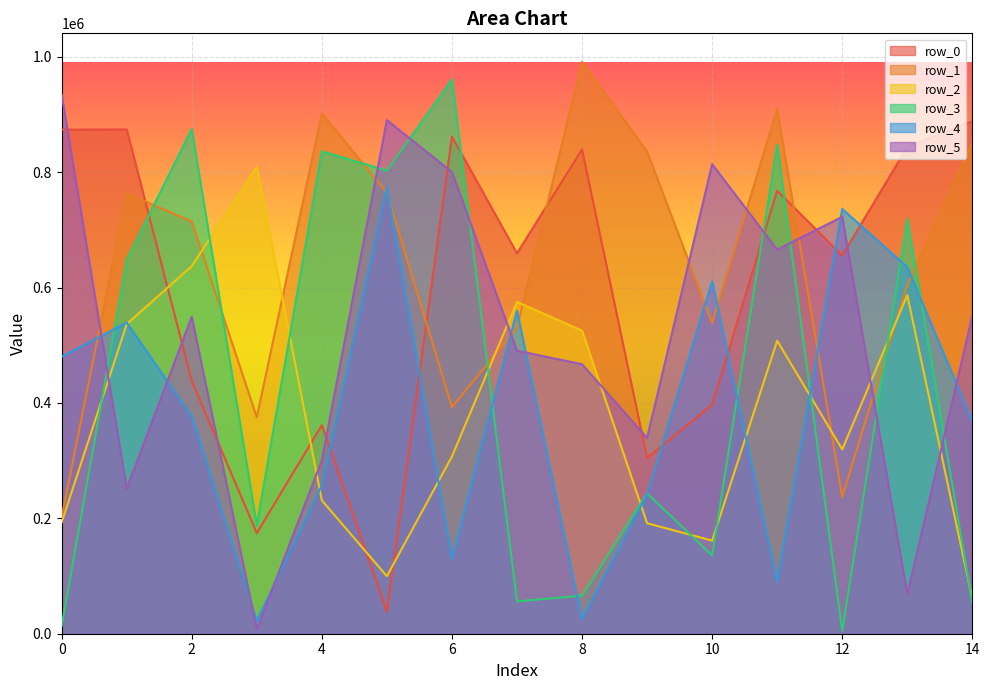

What is the average value of the row_0 series?

598442